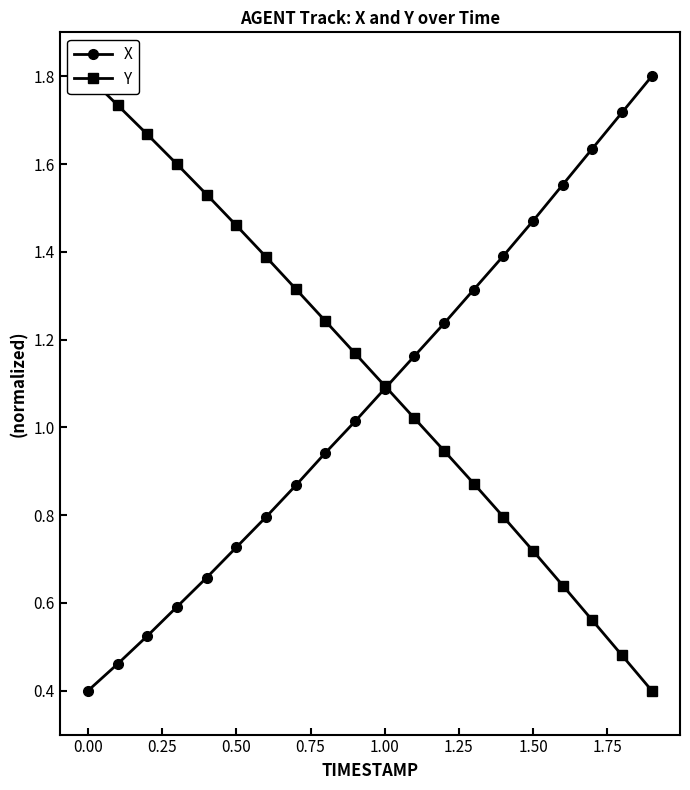

What is the lowest value of the X series?

0.4